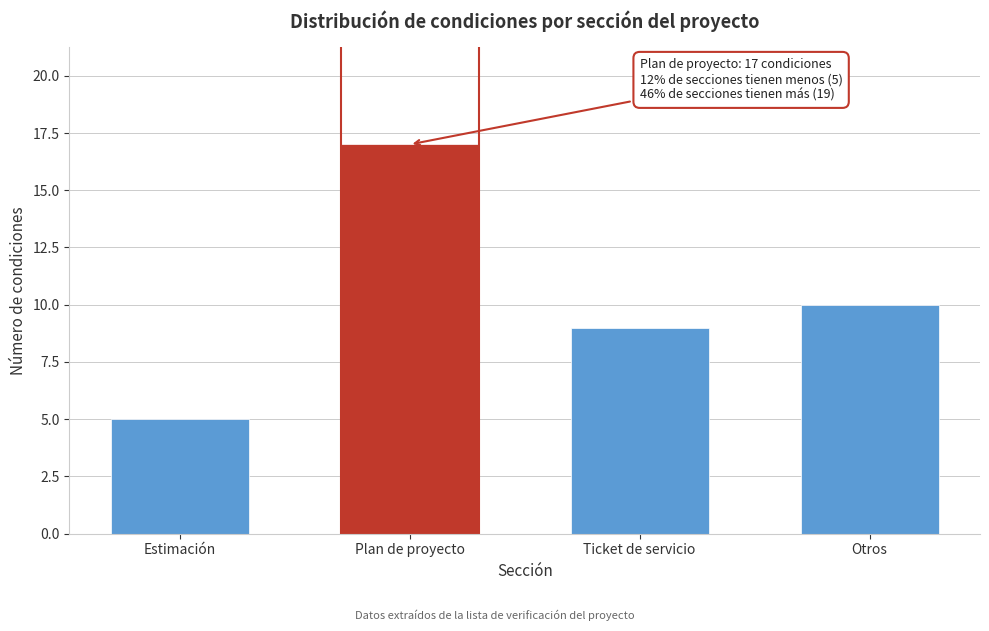

Reading right to left, list all the values displayed in this chart.

10	9	17	5